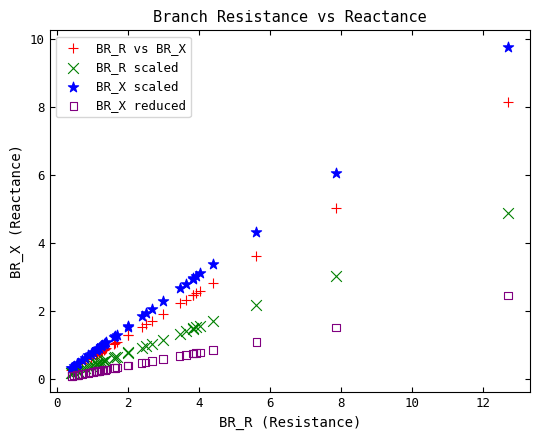

Which series reaches the maximum Y coordinate?

BR_X scaled